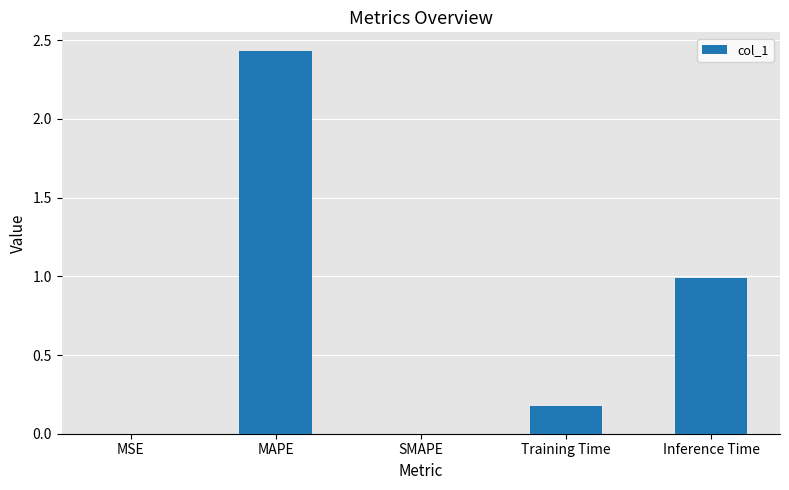

The value at Inference Time is 1.0. True or false?

True